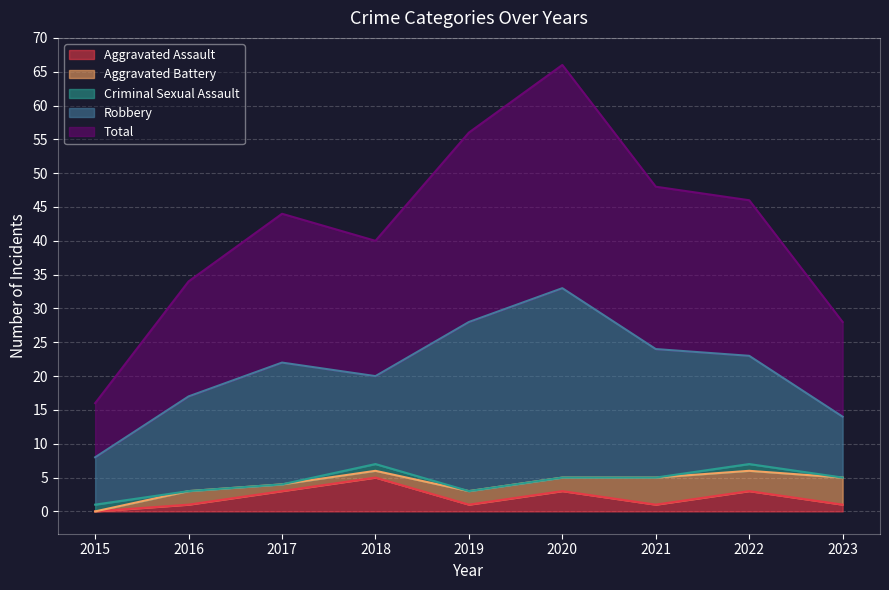

What is the sum of the Total values at 2020 and 2018?

53